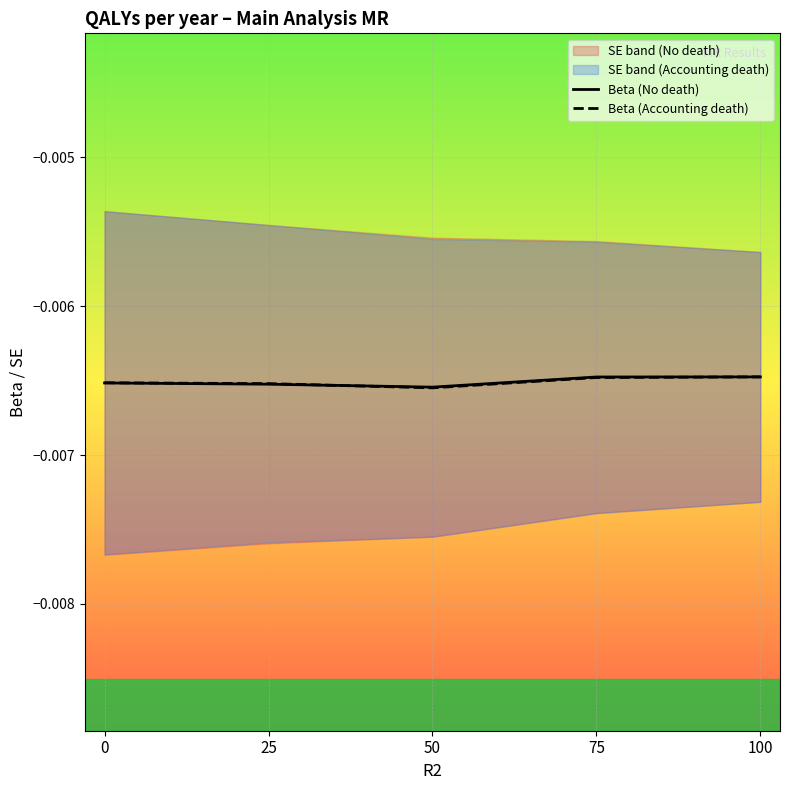

At which category is the sum across all series the highest?

100